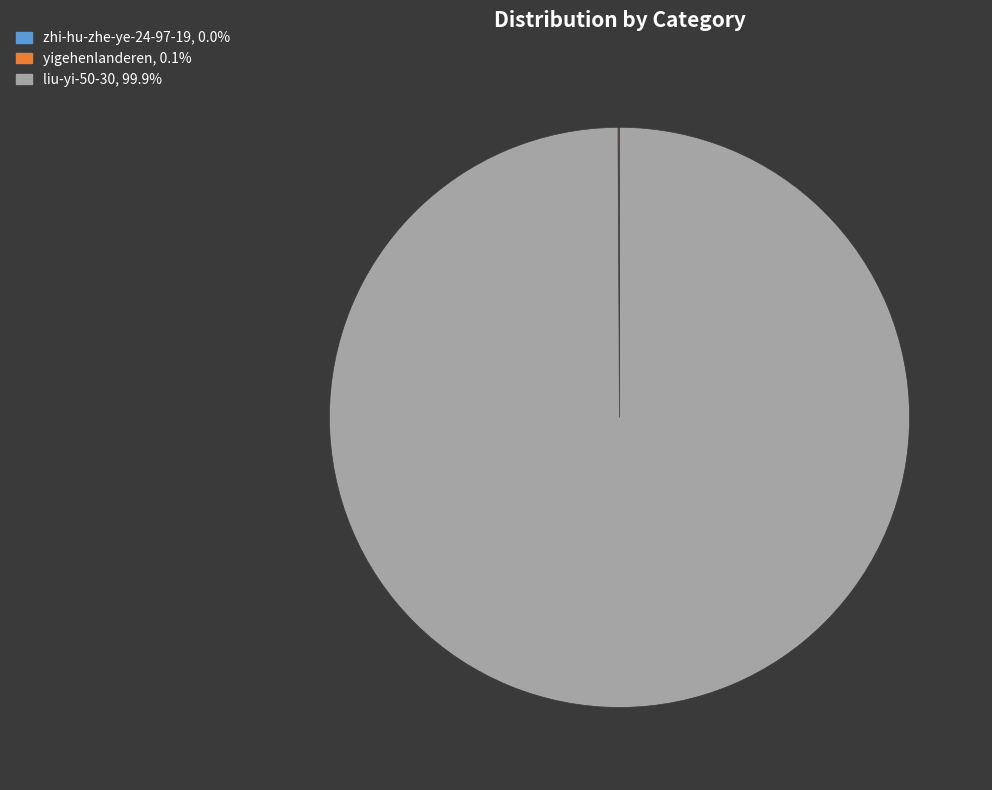

Is there any slice that represents more than half of the pie?

Yes